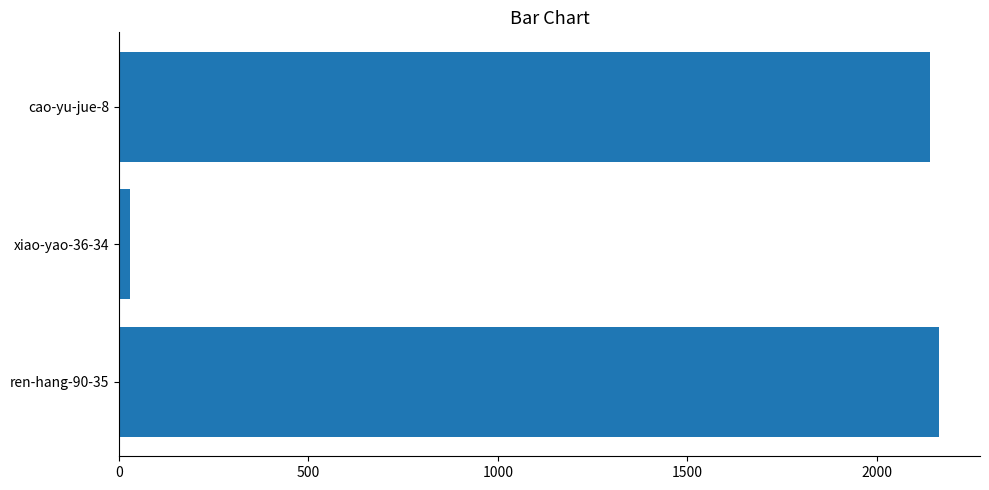

What is the difference between the maximum and minimum values?

2136